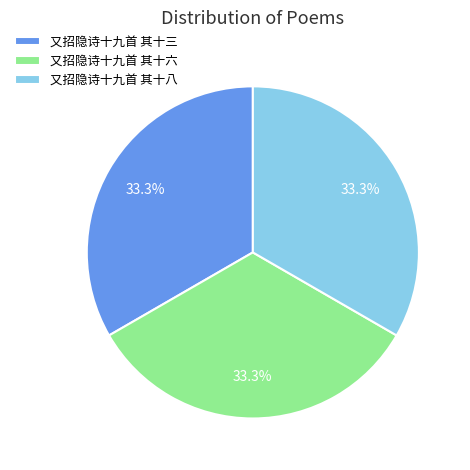

Count the number of slices in the pie.

3